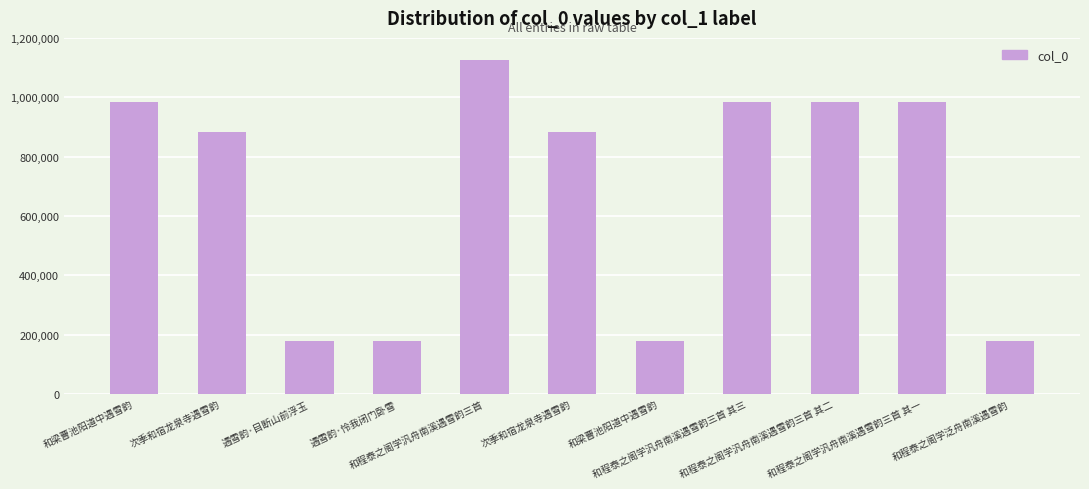

Which label corresponds to the largest value in the chart?

和程泰之阁学汎舟南溪遇雪韵三首